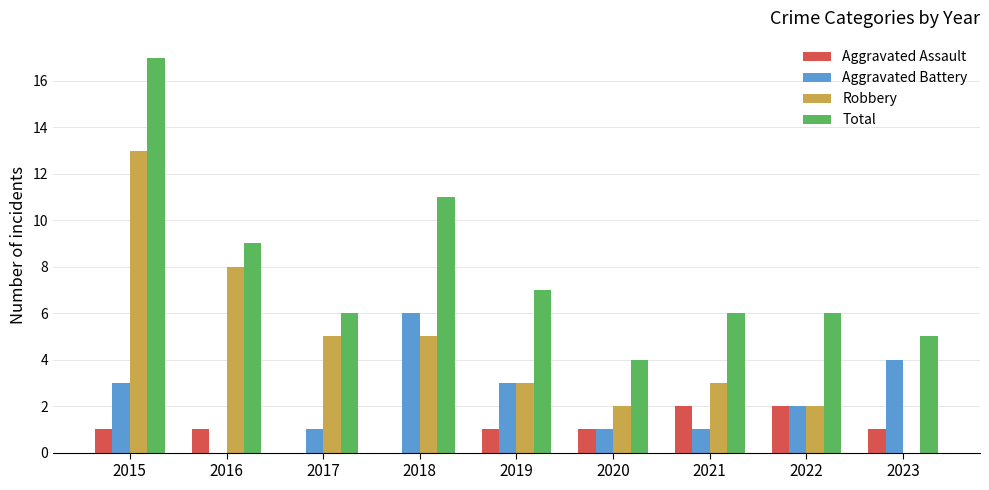

What is the sum of the Robbery values at 2017 and 2016?

13